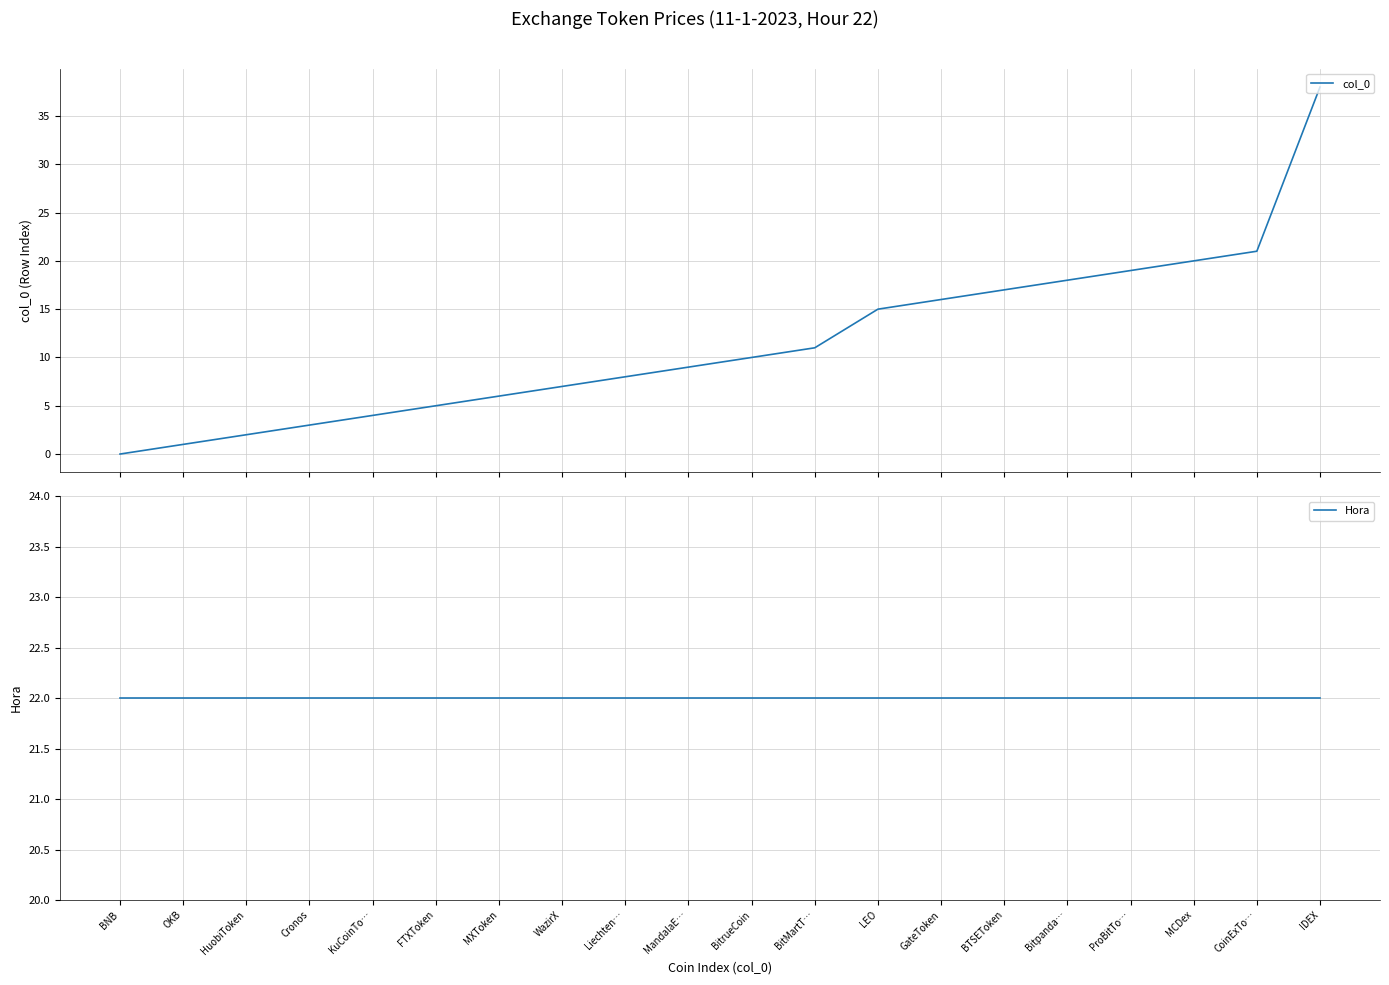

Which has a higher value, Liechten… or WazirX?

Liechten…